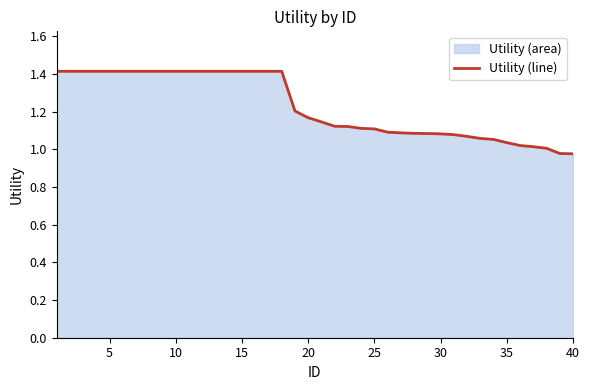

The value at 30 is 1.9. True or false?

False